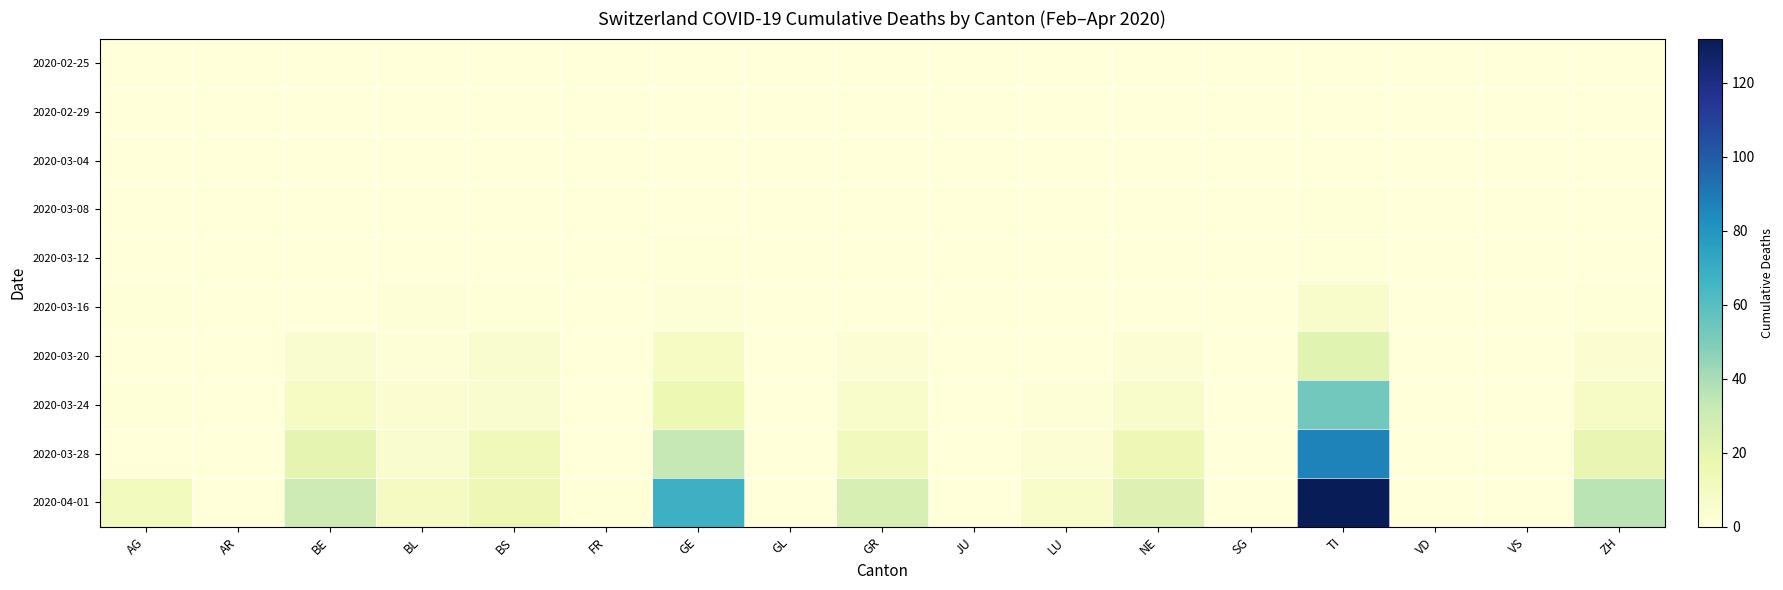

What is the spread (max minus min) of values at TI?

132